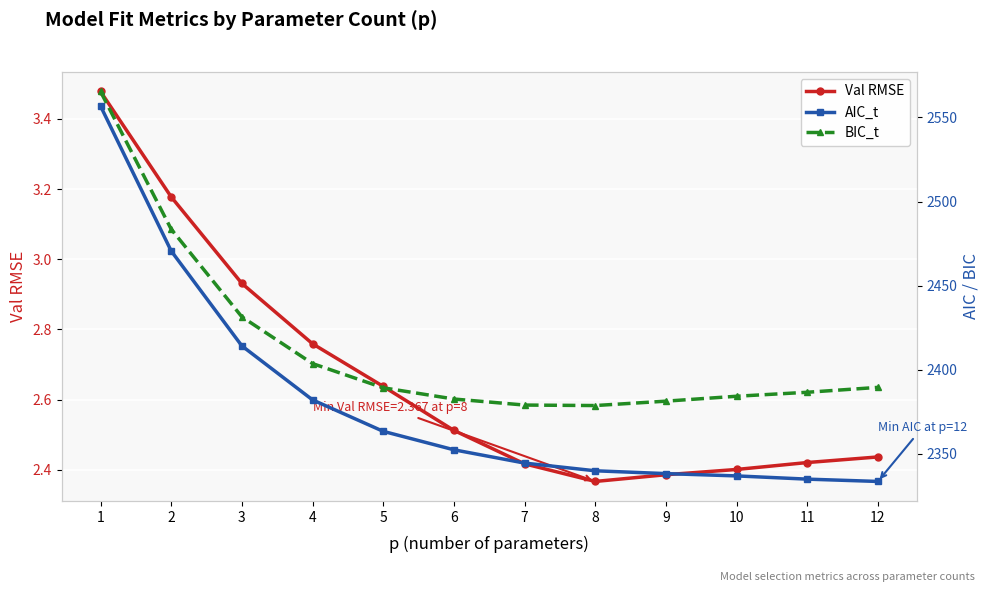

Rank the series by their maximum value, from highest to lowest.

BIC_t, AIC_t, Val RMSE